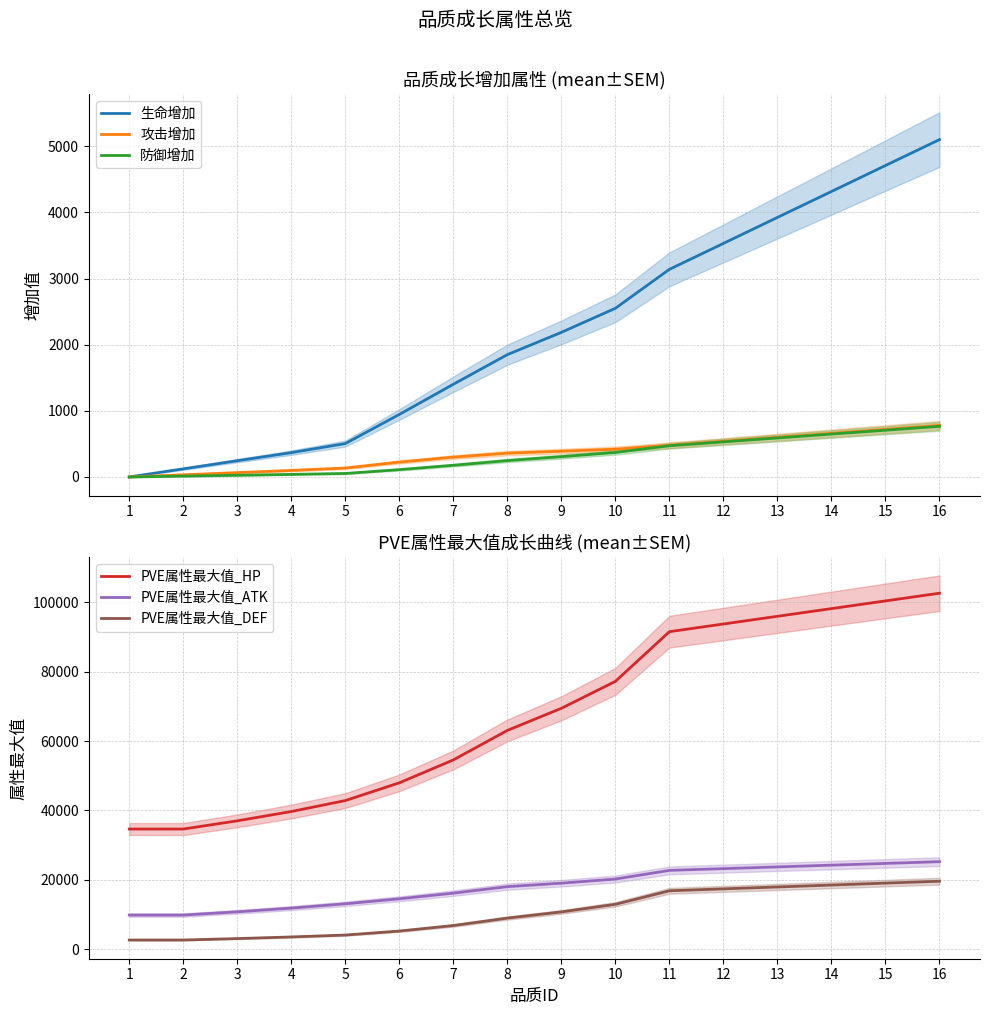

Which category has the highest value in the 防御增加 series?

16